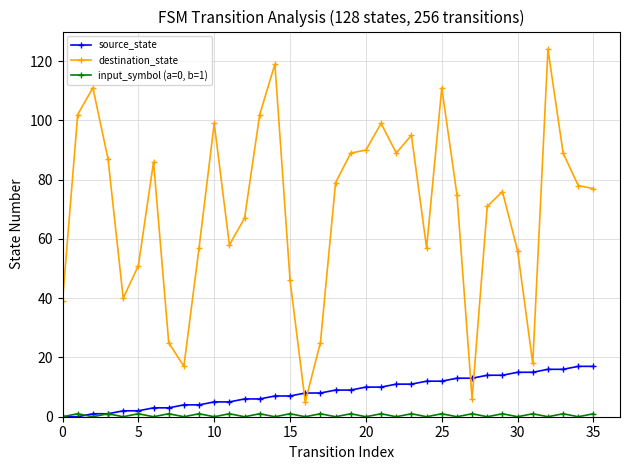

Which series ends up on top after the final intersection of source_state and destination_state?

destination_state